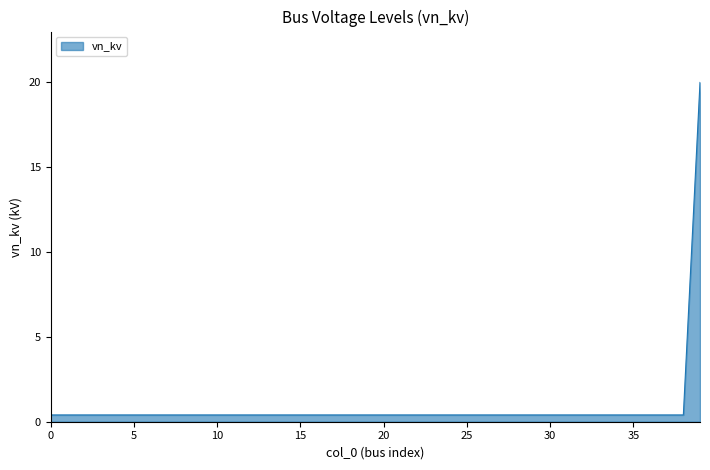

Does the chart display data point markers on the line(s)?

No